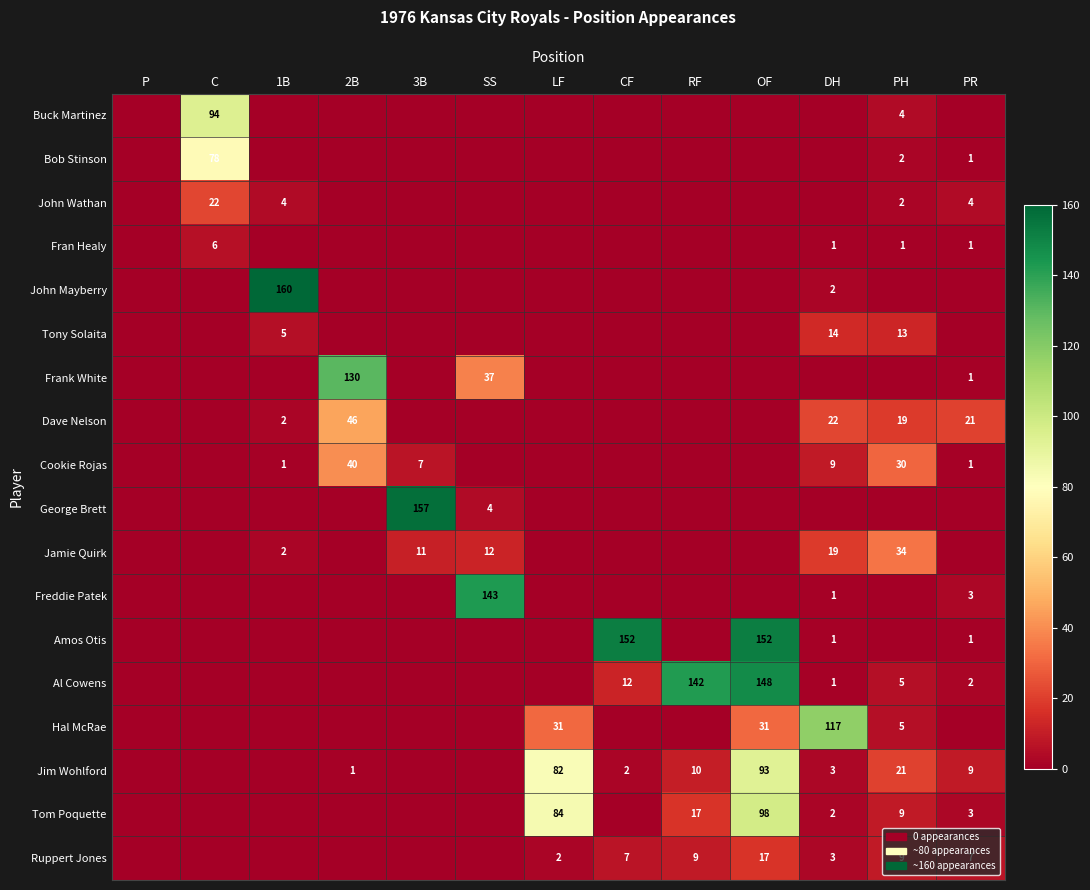

Is the value of Frank White at SS greater than the value of Freddie Patek at SS?

No